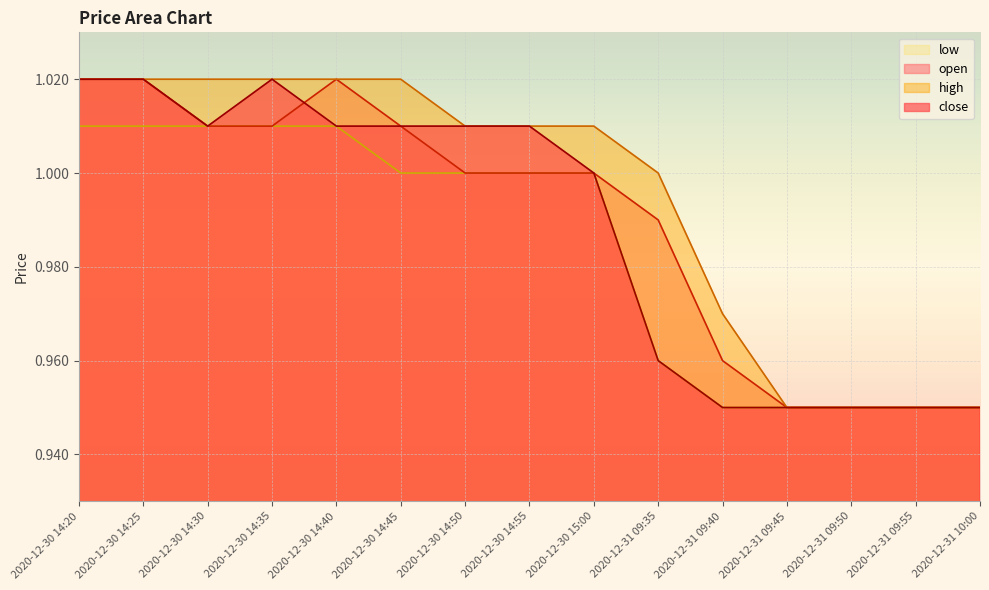

What is the lowest value of the low series?

0.9